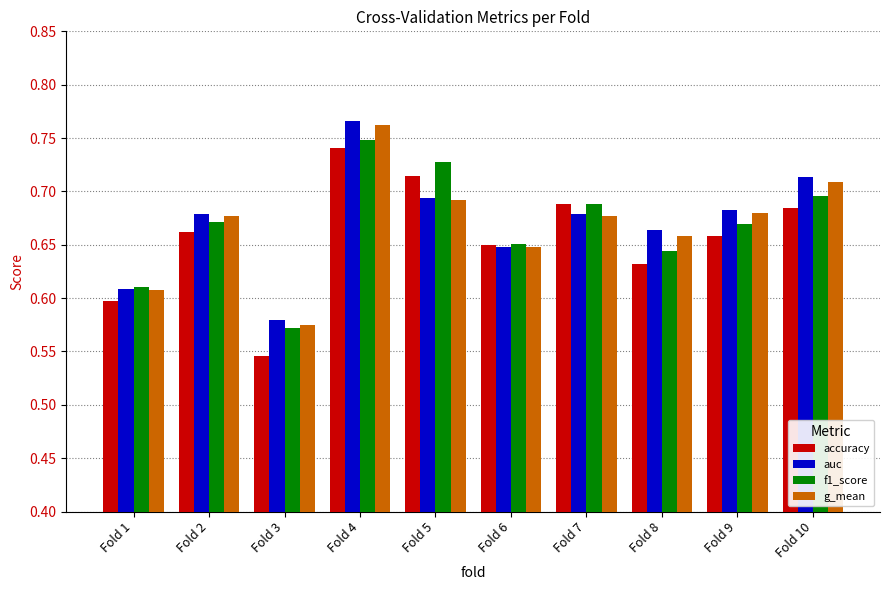

Where is auc nearest to the value 0?

Fold 3